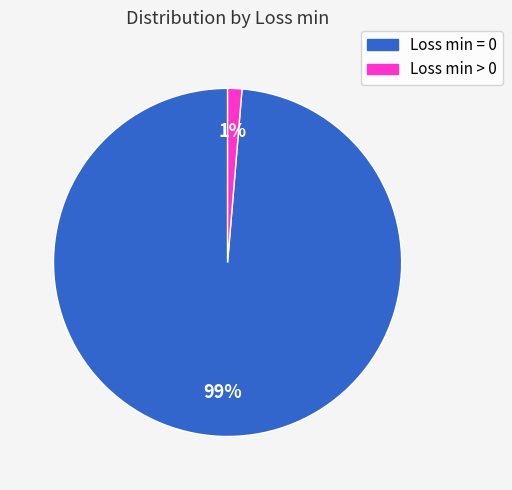

Count the number of slices in the pie.

2